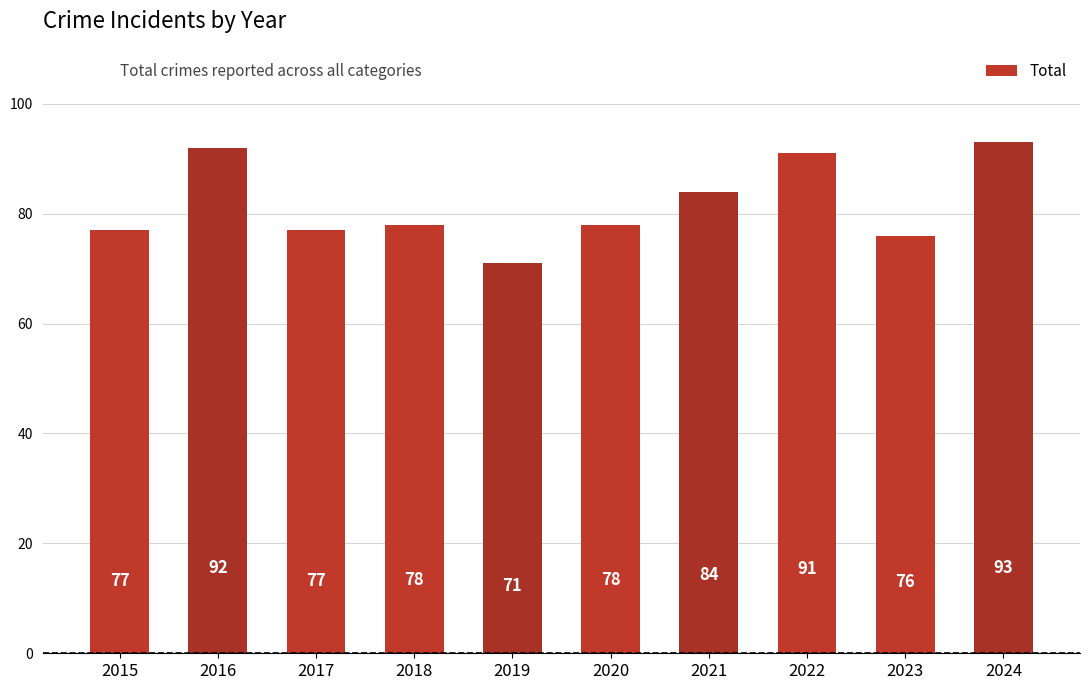

What is the difference between the values at 2019 and 2016?

21